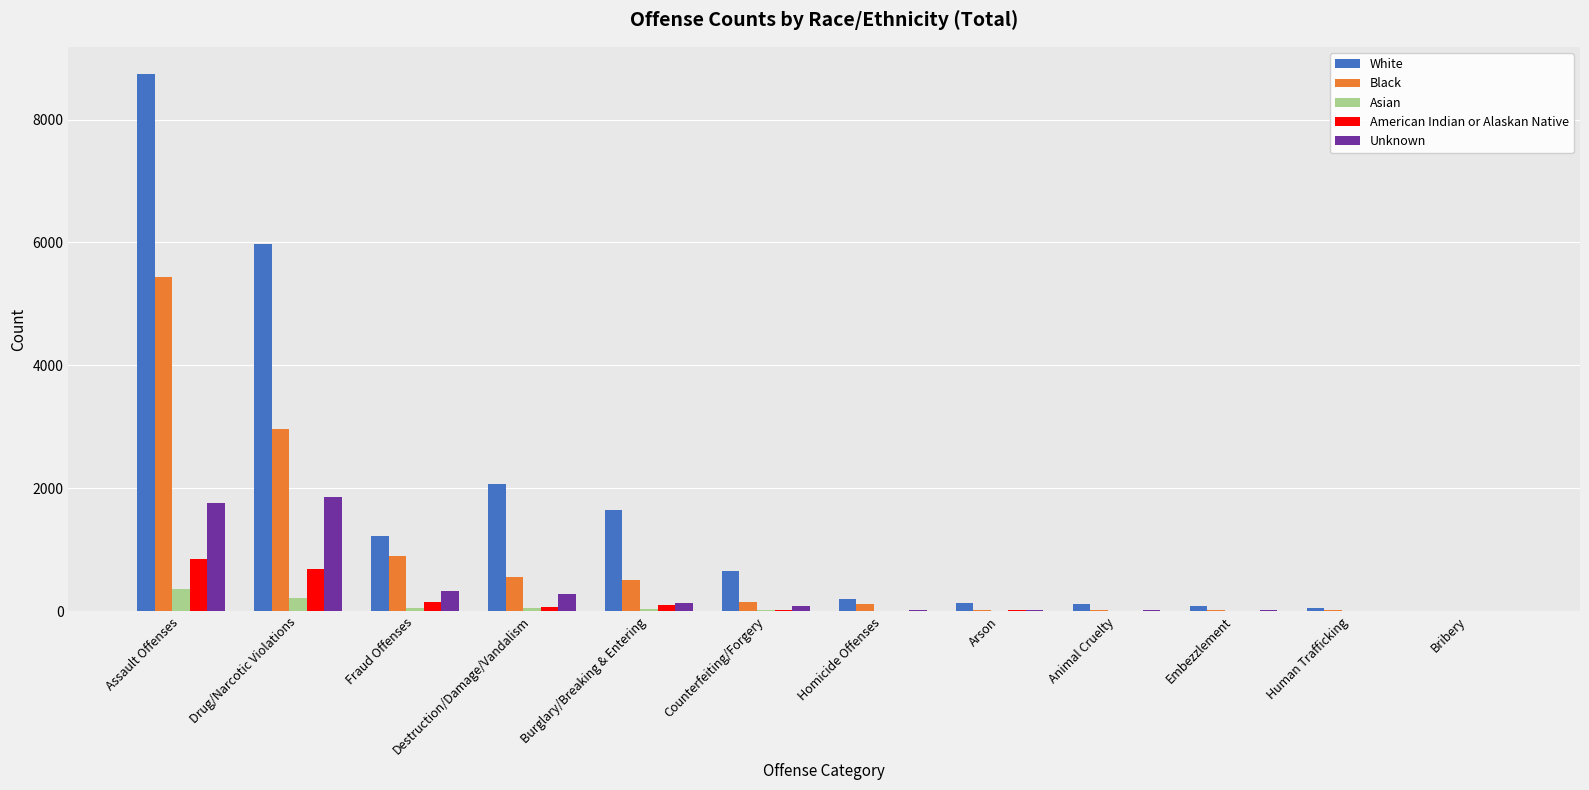

What is the maximum value for White?

8746